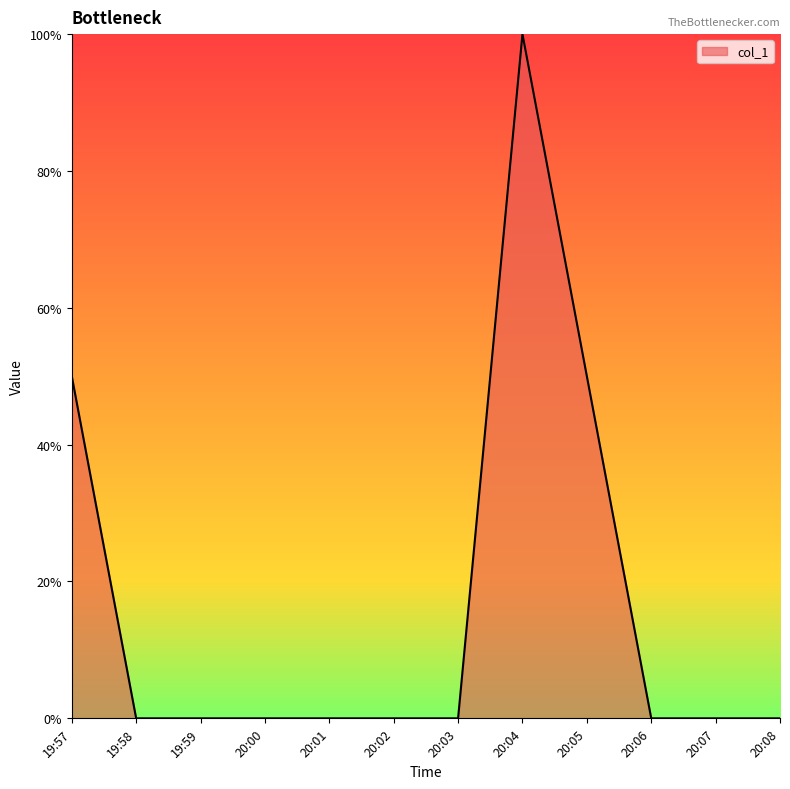

True or false: the data shows 2 at 19:57.

False